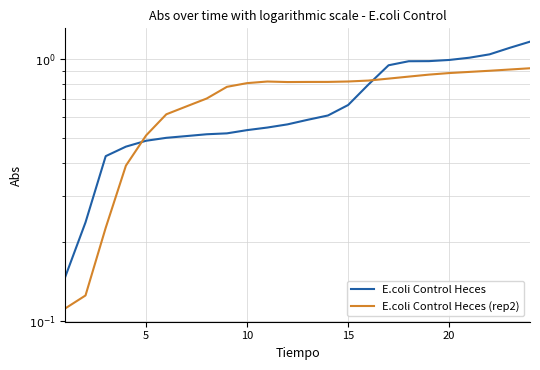

Reading left to right, transcribe all the data shown in this chart.

E.coli Control Heces: 0.1	0.2	0.4	0.5	0.5	0.5	0.5	0.5	0.5	0.5	0.5	0.6	0.6	0.6	0.7	0.8	0.9	1.0	1.0	1.0	1.0	1.0	1.1	1.2
E.coli Control Heces (rep2): 0.1	0.1	0.2	0.4	0.5	0.6	0.7	0.7	0.8	0.8	0.8	0.8	0.8	0.8	0.8	0.8	0.8	0.9	0.9	0.9	0.9	0.9	0.9	0.9